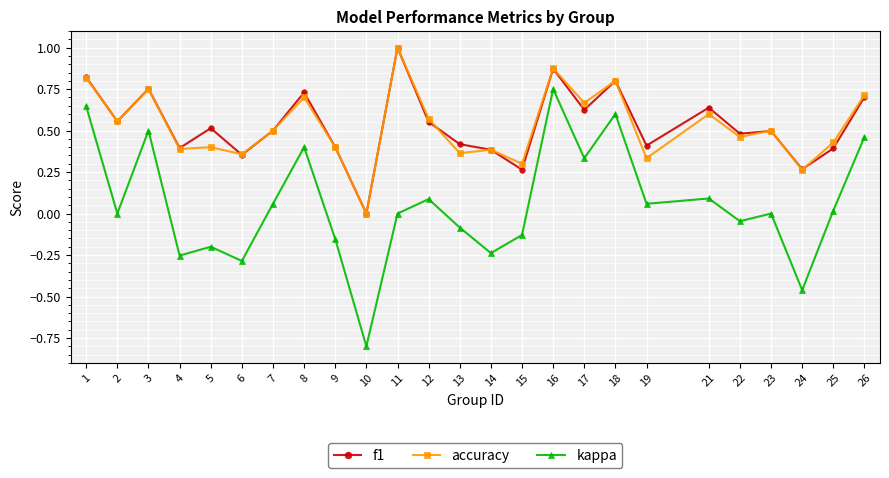

What is the smallest value displayed?

-0.8